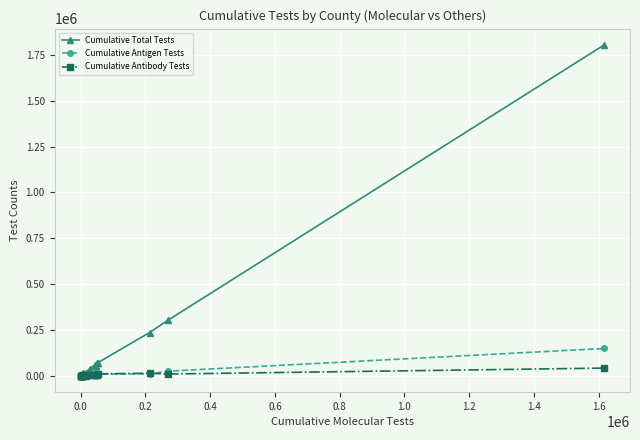

Rank the series by their maximum value, from lowest to highest.

Cumulative Antibody Tests, Cumulative Antigen Tests, Cumulative Total Tests